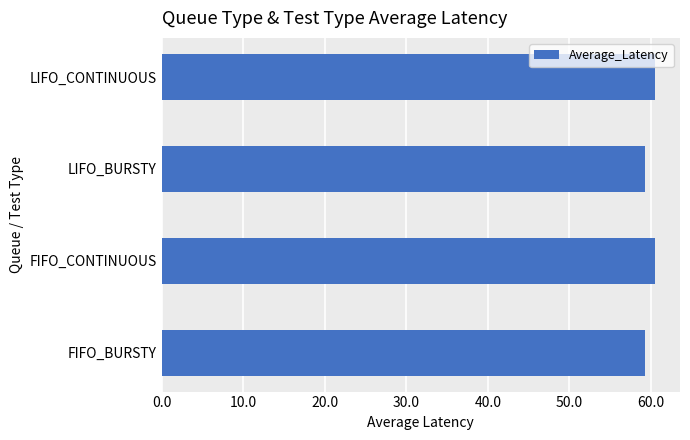

Count the number of values greater than 60.

2